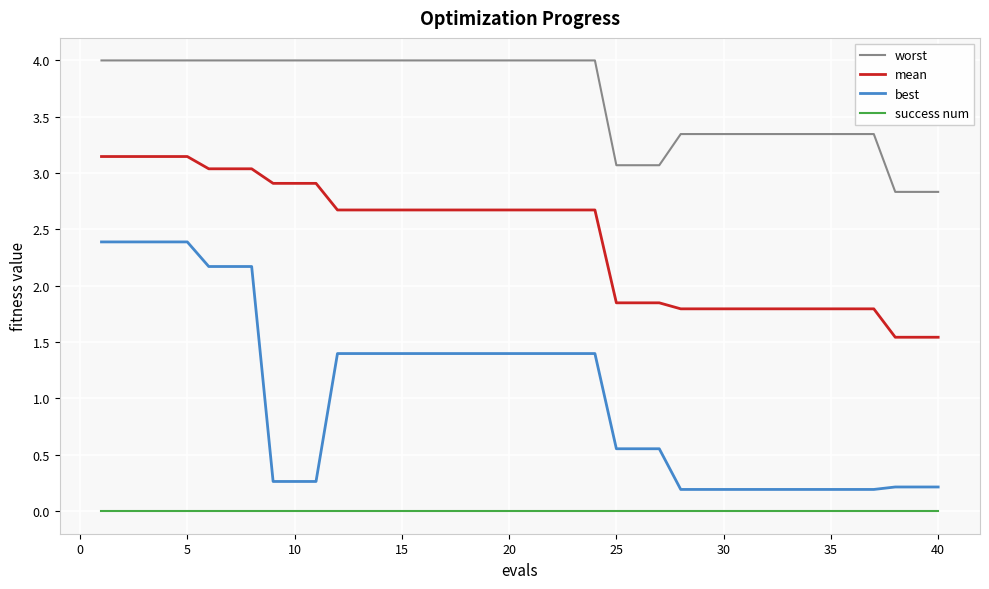

How many lines are shown in the chart?

4